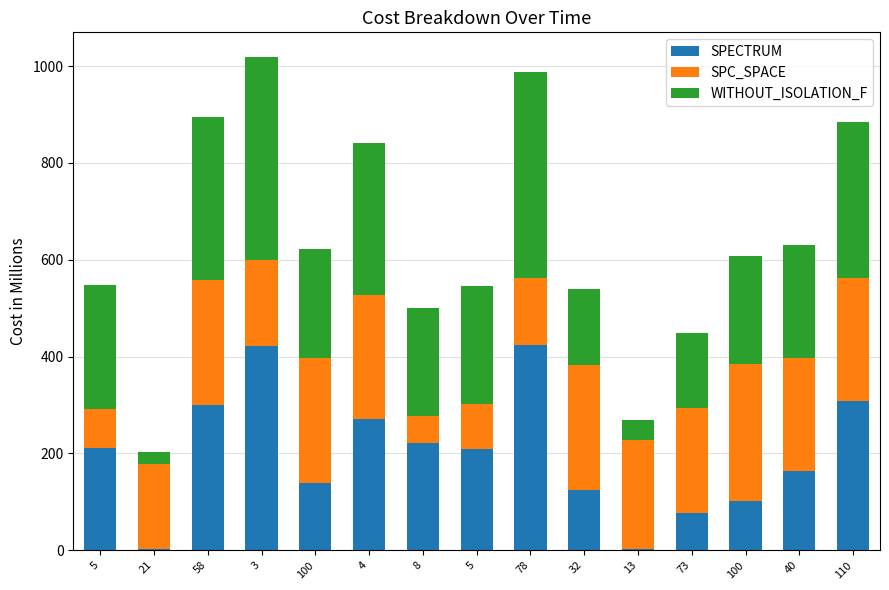

What are all the series names shown in the legend?

SPECTRUM, SPC_SPACE, WITHOUT_ISOLATION_F